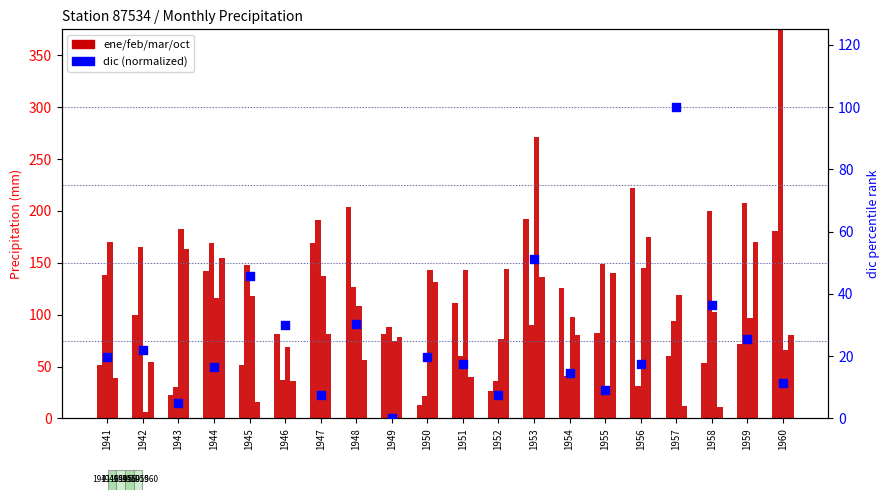

Which series has the largest total across all categories?

feb